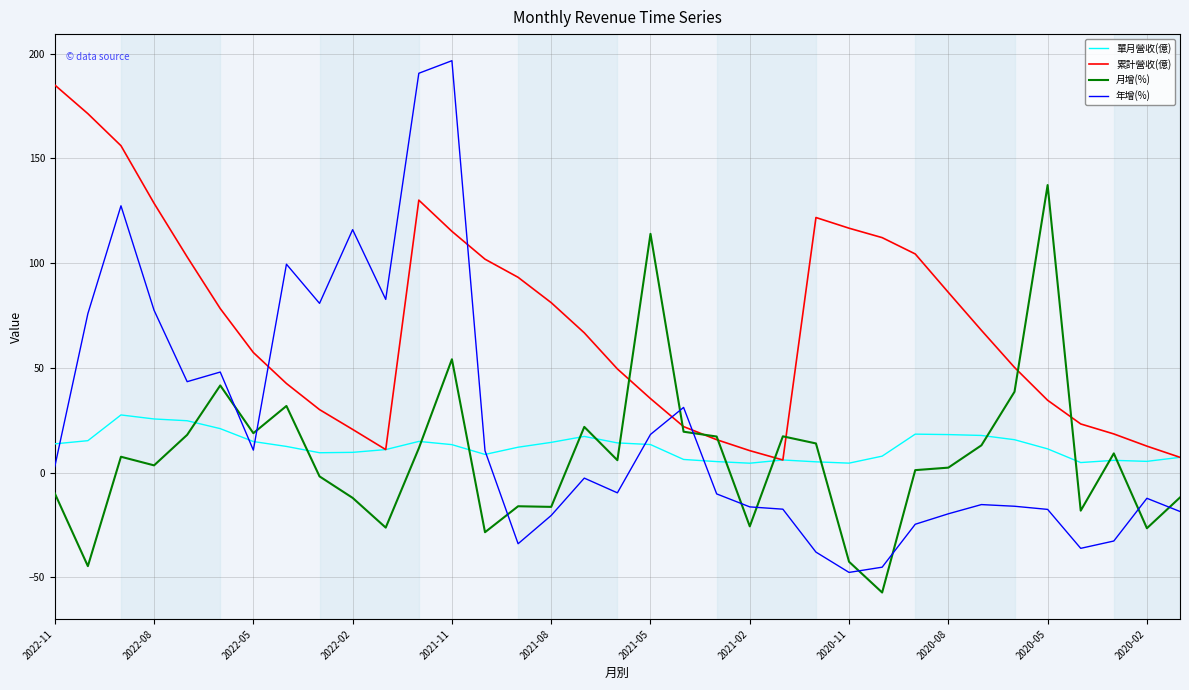

Which series has the largest total across all categories?

累計營收(億)